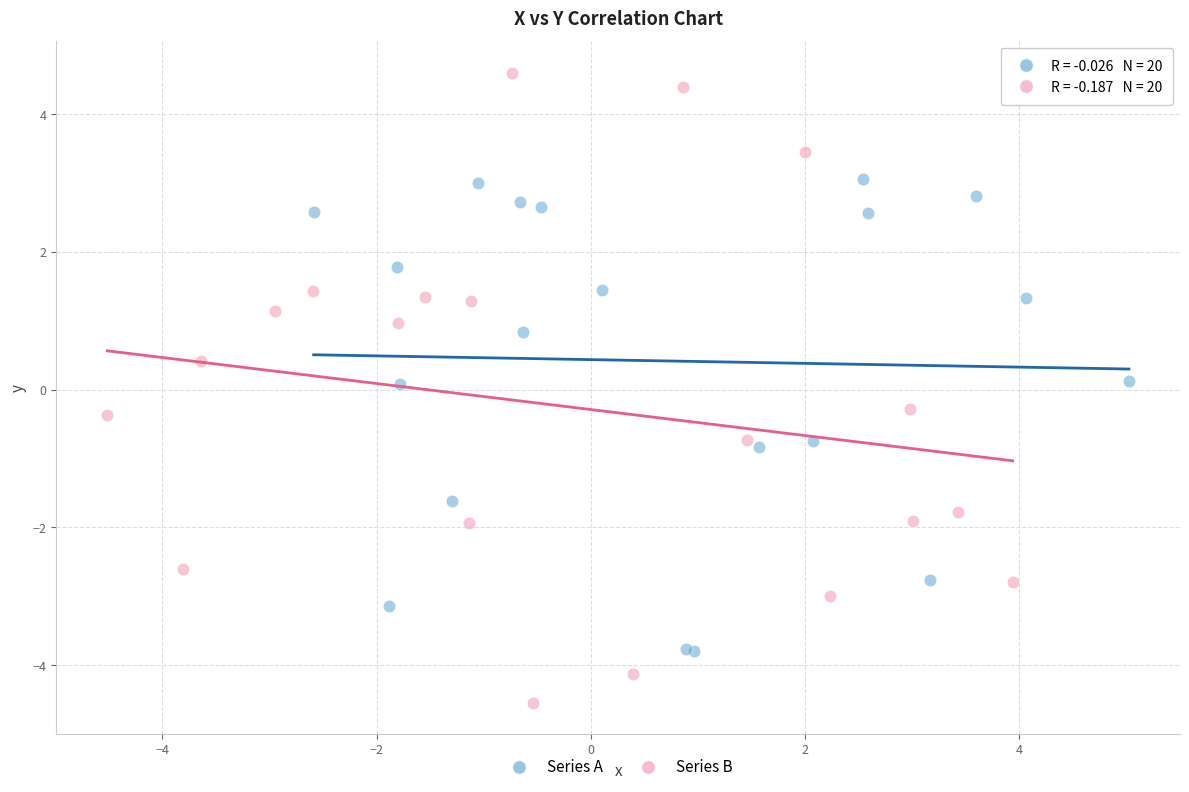

What are all the series names shown in the legend?

Series A, Series B